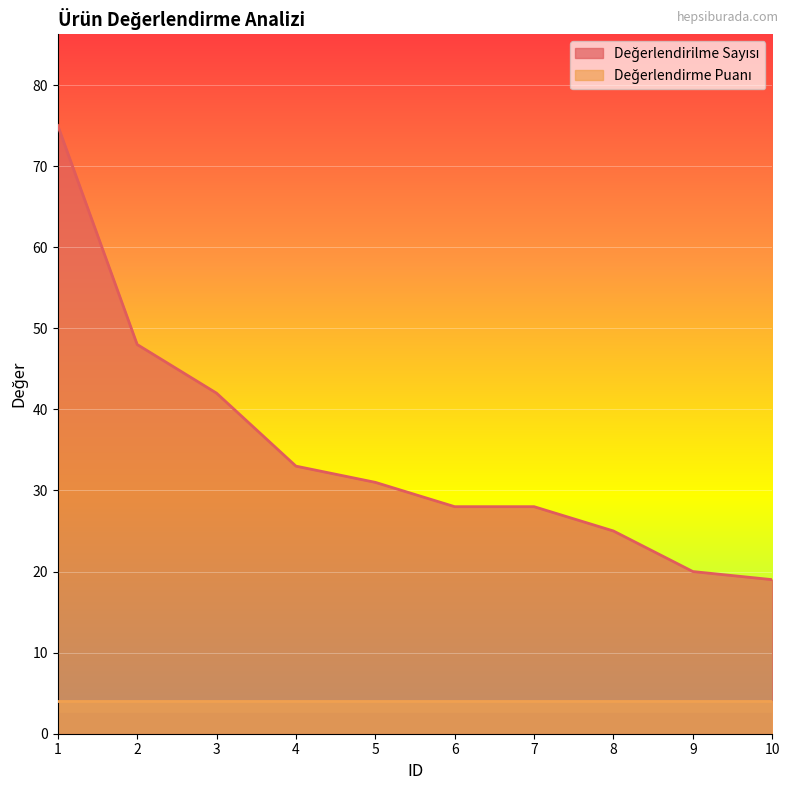

True or false: the data shows 28 at 6.

True